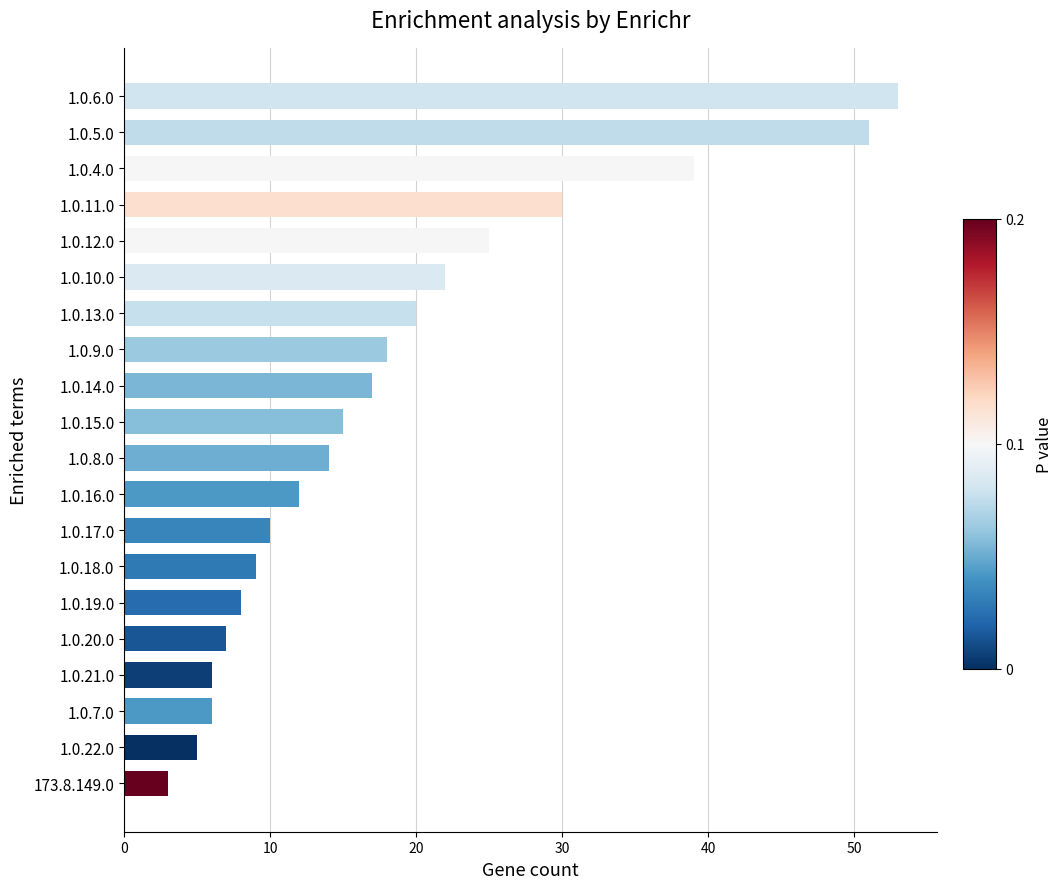

What is the maximum value shown in the chart?

53